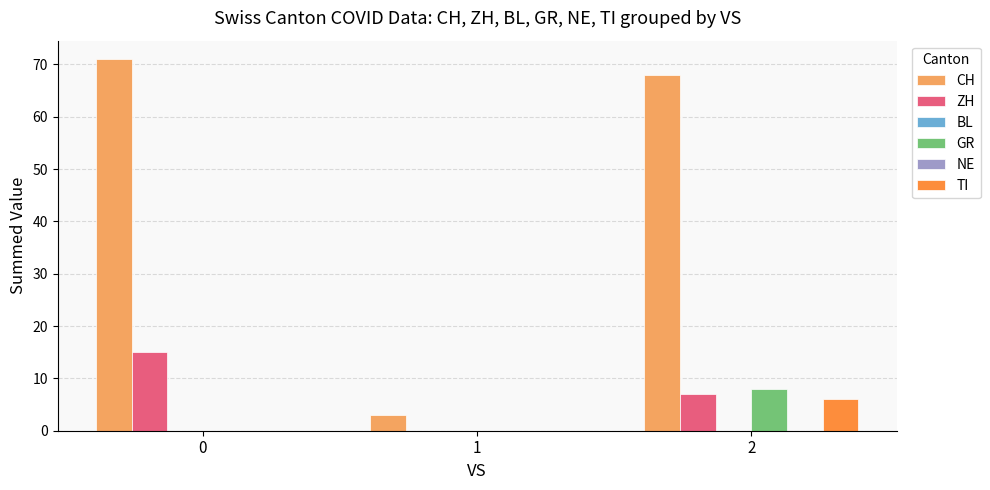

At which label is CH closest to 37?

2